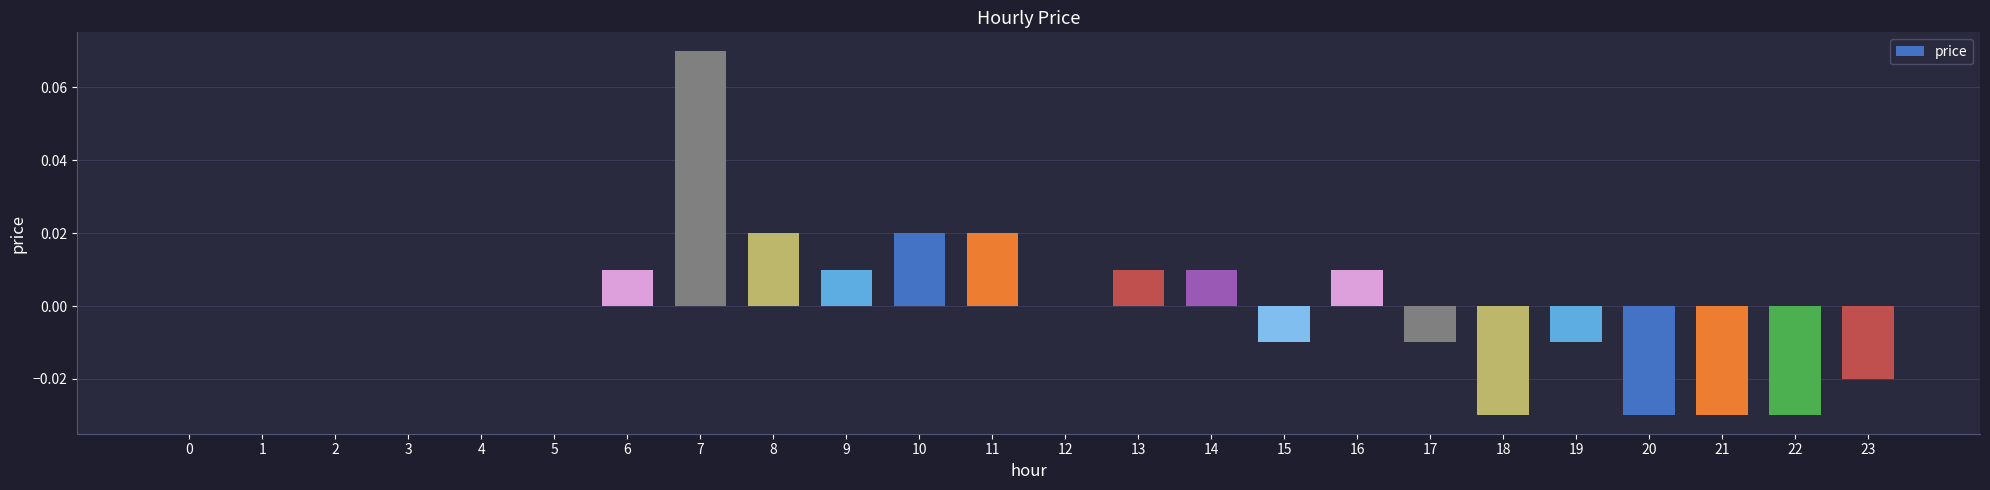

The value at 12 is 0.0. True or false?

True